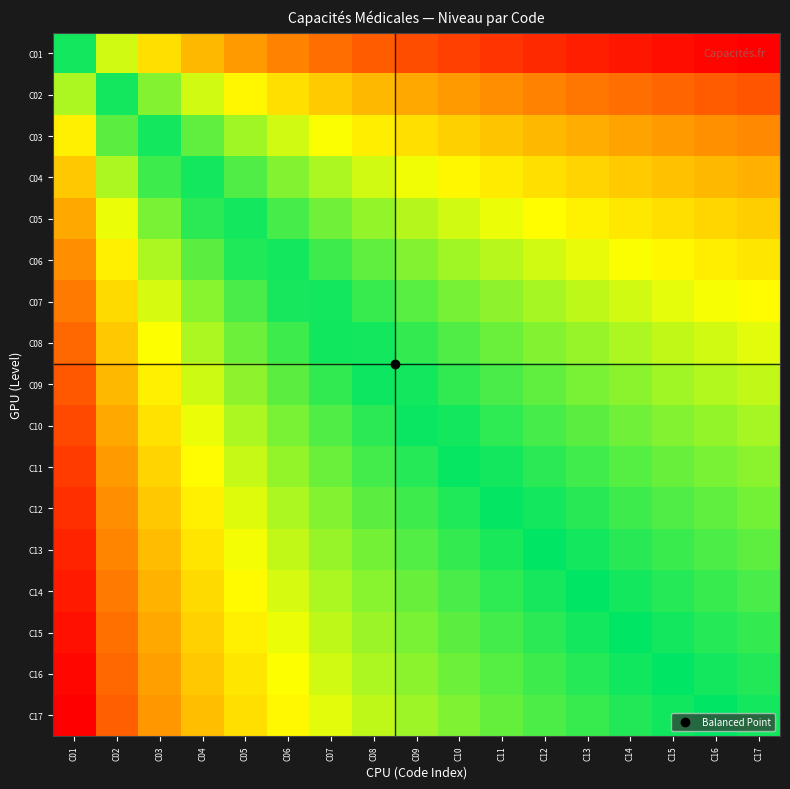

At which category does the chart reach its peak across all series?

C01